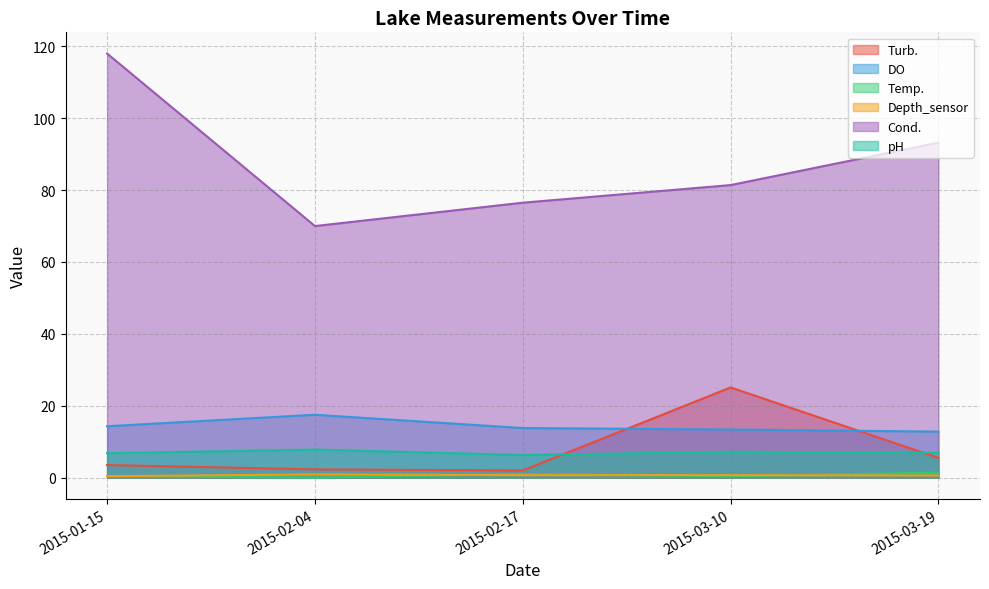

Reading left to right, transcribe all the data shown in this chart.

Turb.: 2015-01-15=3.5	2015-02-04=2.3	2015-02-17=2.0	2015-03-10=25.1	2015-03-19=5.5
DO: 2015-01-15=14.3	2015-02-04=17.5	2015-02-17=13.8	2015-03-10=13.4	2015-03-19=12.8
Temp.: 2015-01-15=0.4	2015-02-04=0.0	2015-02-17=1.0	2015-03-10=0.4	2015-03-19=1.4
Depth_sensor: 2015-01-15=0.4	2015-02-04=0.9	2015-02-17=0.7	2015-03-10=0.7	2015-03-19=0.6
Cond.: 2015-01-15=118.0	2015-02-04=70.0	2015-02-17=76.5	2015-03-10=81.4	2015-03-19=93.2
pH: 2015-01-15=6.8	2015-02-04=7.8	2015-02-17=6.3	2015-03-10=7.2	2015-03-19=6.9